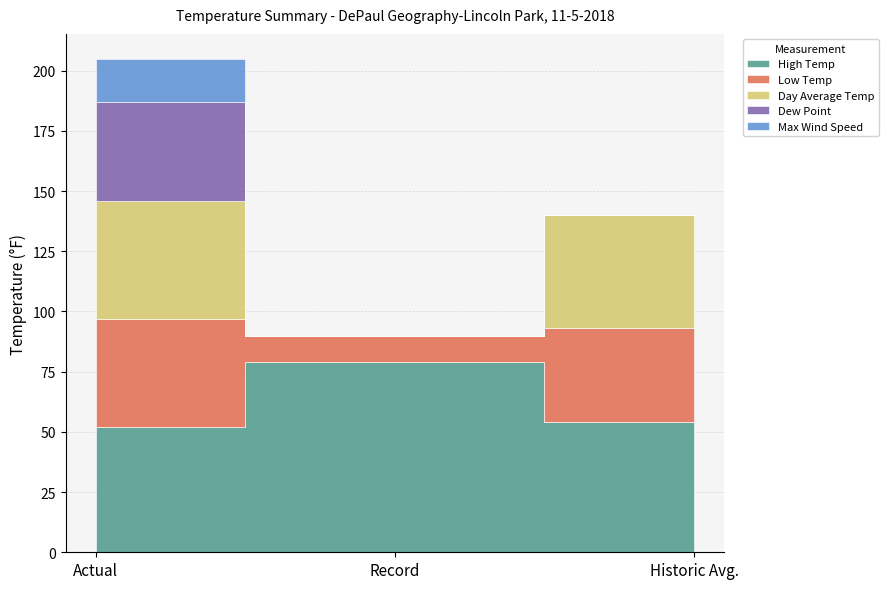

What position from the left is Record?

2